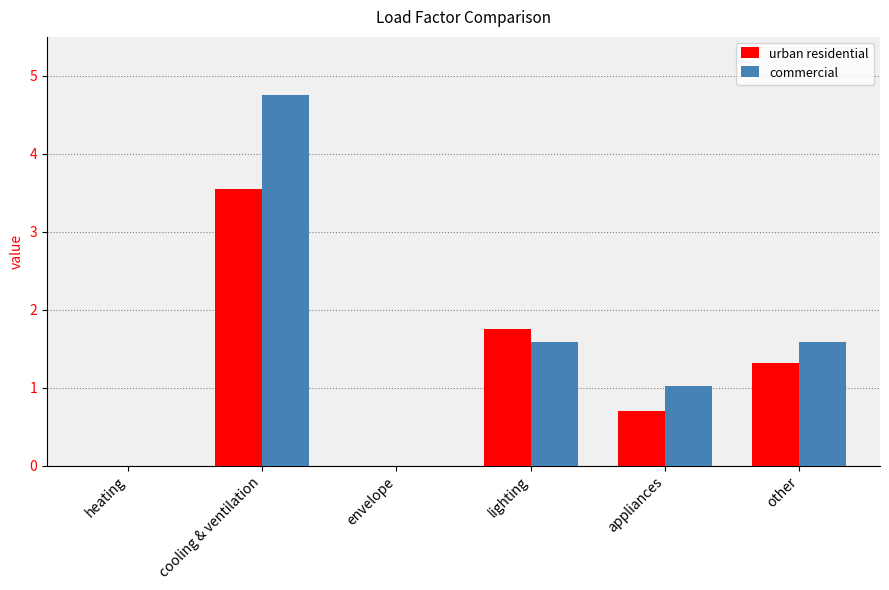

Count the number of data series in this chart.

2